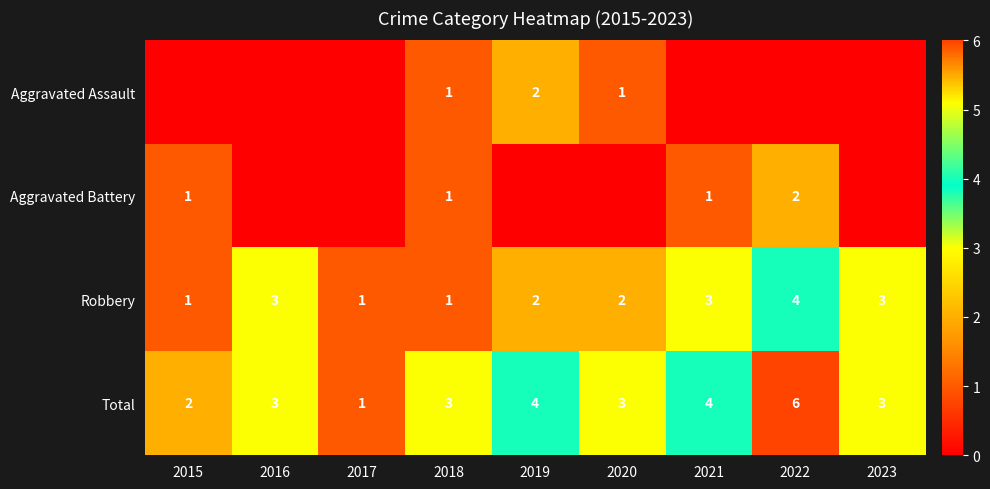

What is the approximate value of Total at 2022?

6